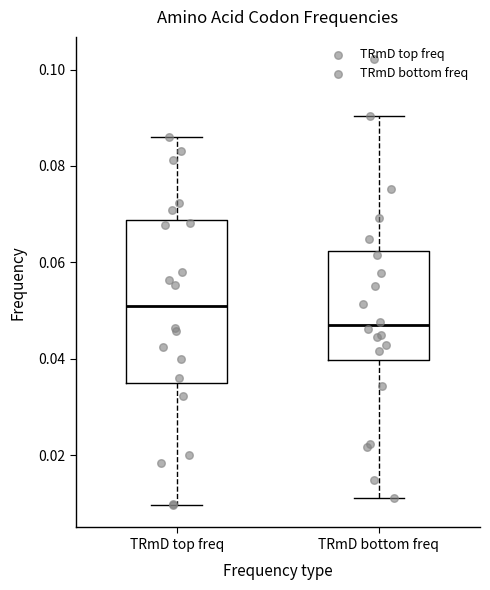

Reading left to right, read every box against the y-axis: the position of its median line, the range the box covers, and the ends of its whiskers. The values are not printed on the chart, so give them approximately, as read against the axis.

TRmD top freq: median 0.050, box 0.036 to 0.068, whiskers 0.010 to 0.086
TRmD bottom freq: median 0.046, box 0.040 to 0.062, whiskers 0.012 to 0.090